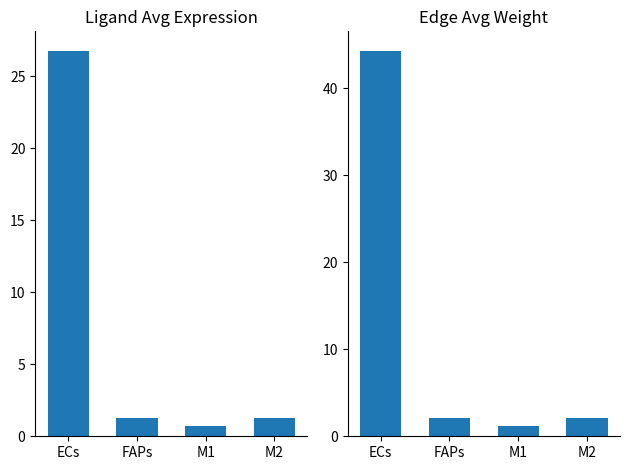

Reading left to right, what are all the values shown in this chart?

Ligand average expression value: 26.8	1.3	0.7	1.3
Edge average expression weight: 44.3	2.1	1.1	2.1